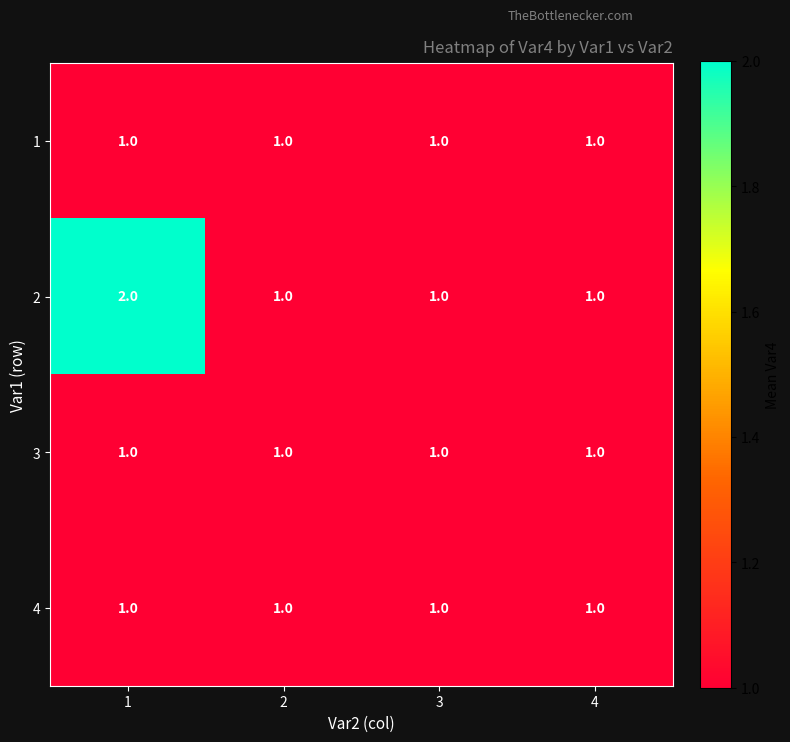

Reading left to right, extract all data points from this chart.

1: 1	1	1	1
2: 2	1	1	1
3: 1	1	1	1
4: 1	1	1	1